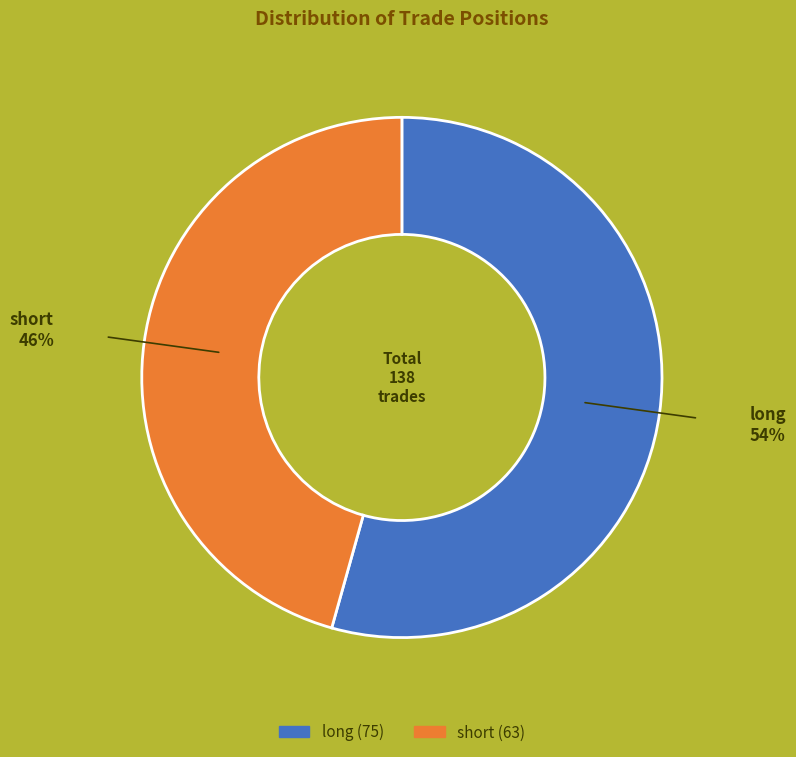

Count the number of slices in the pie.

2